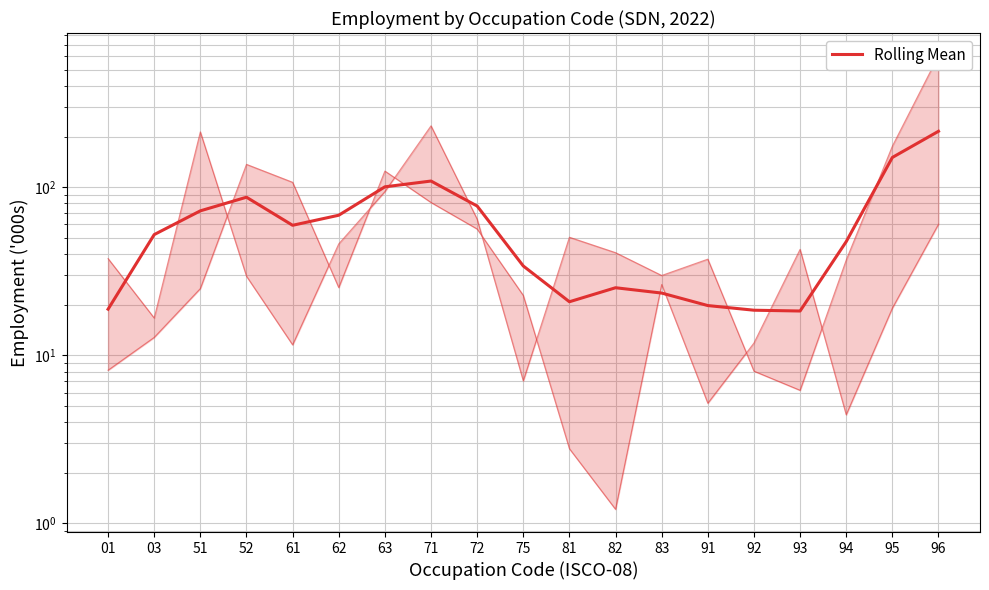

Count the number of categories in the chart.

19